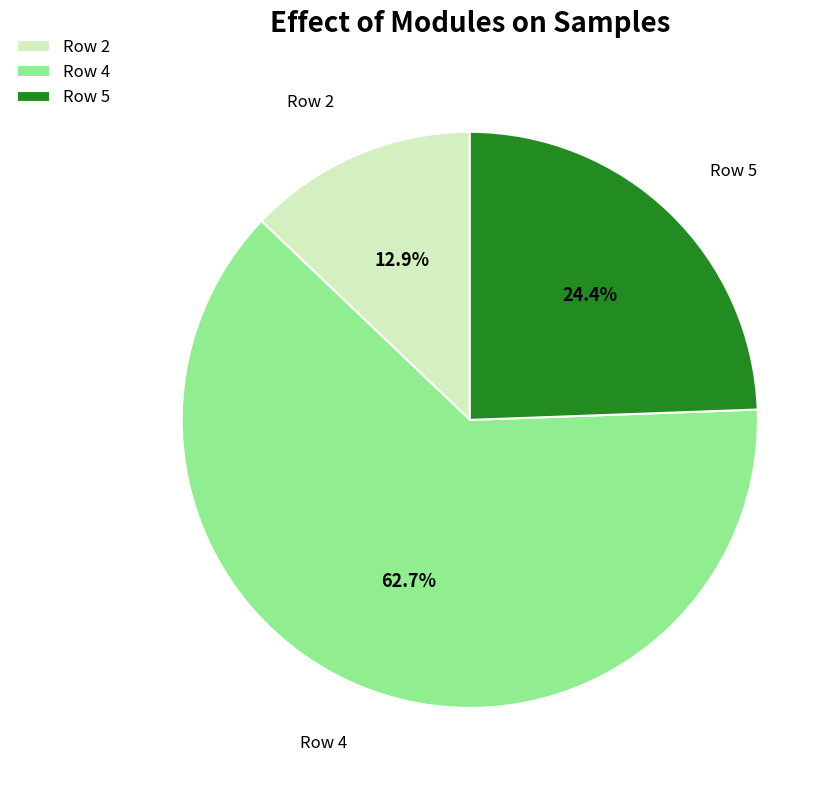

Which category accounts for the majority?

Row 4